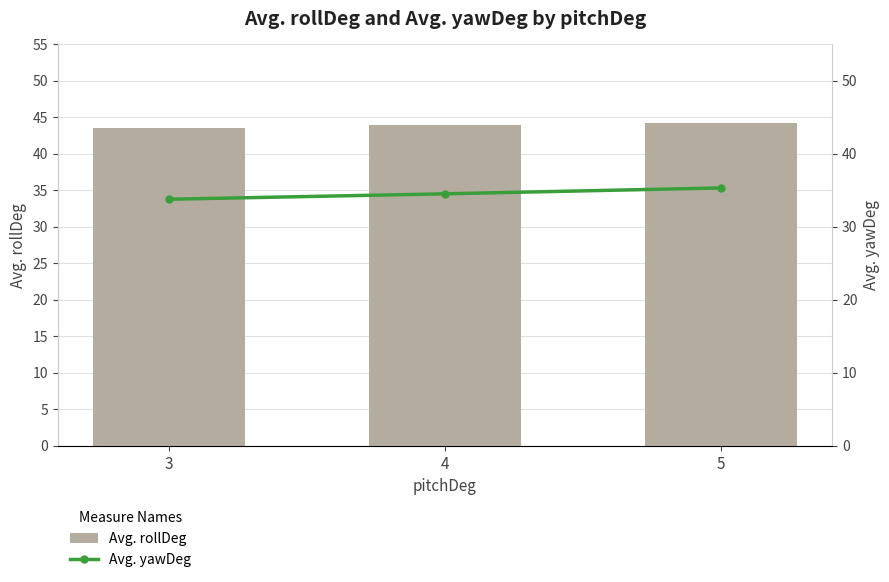

Which has a higher value, 5 or 4?

5